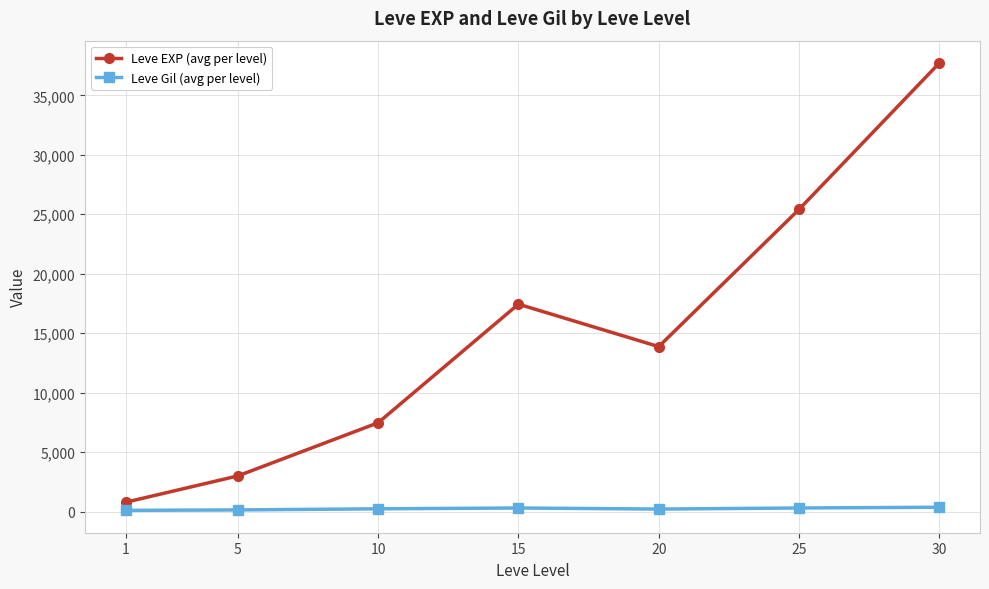

True or false: Leve EXP (avg per level) has more than 1 points higher than both neighbors.

False